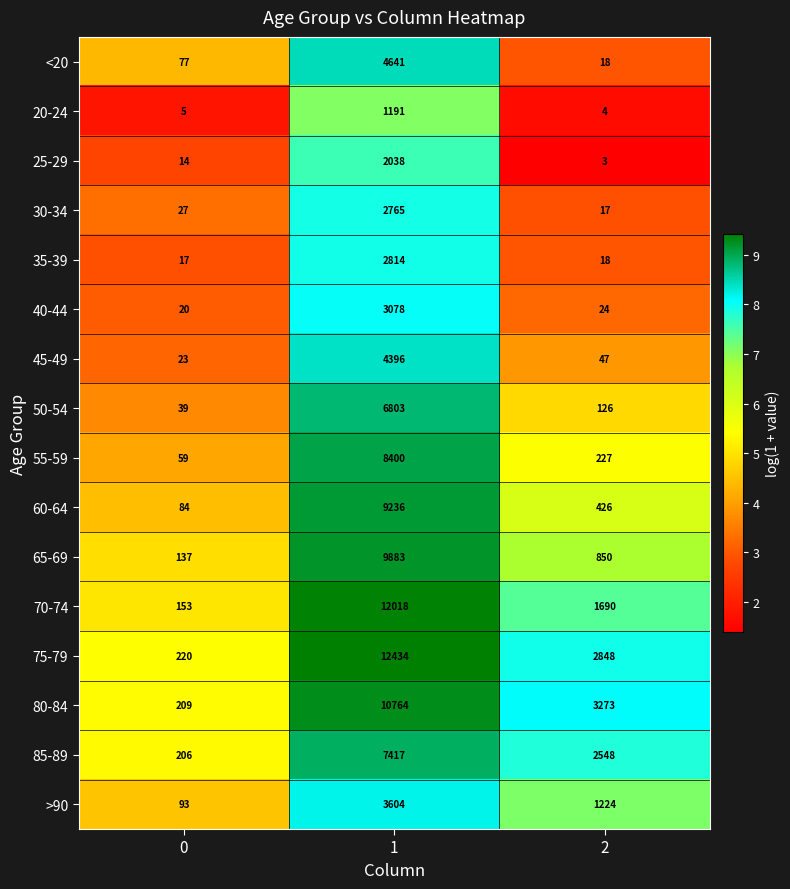

Between 0 and 1, which series saw the biggest shift?

75-79